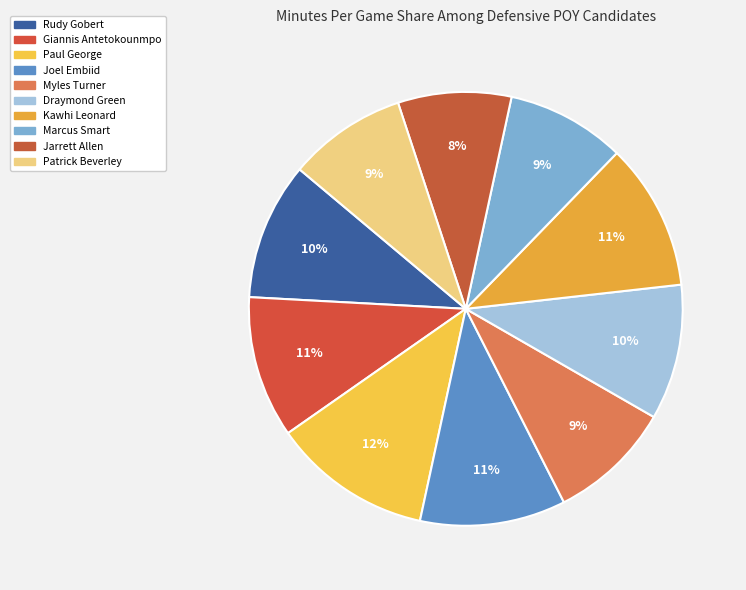

Which category has the biggest portion of the pie?

Paul George